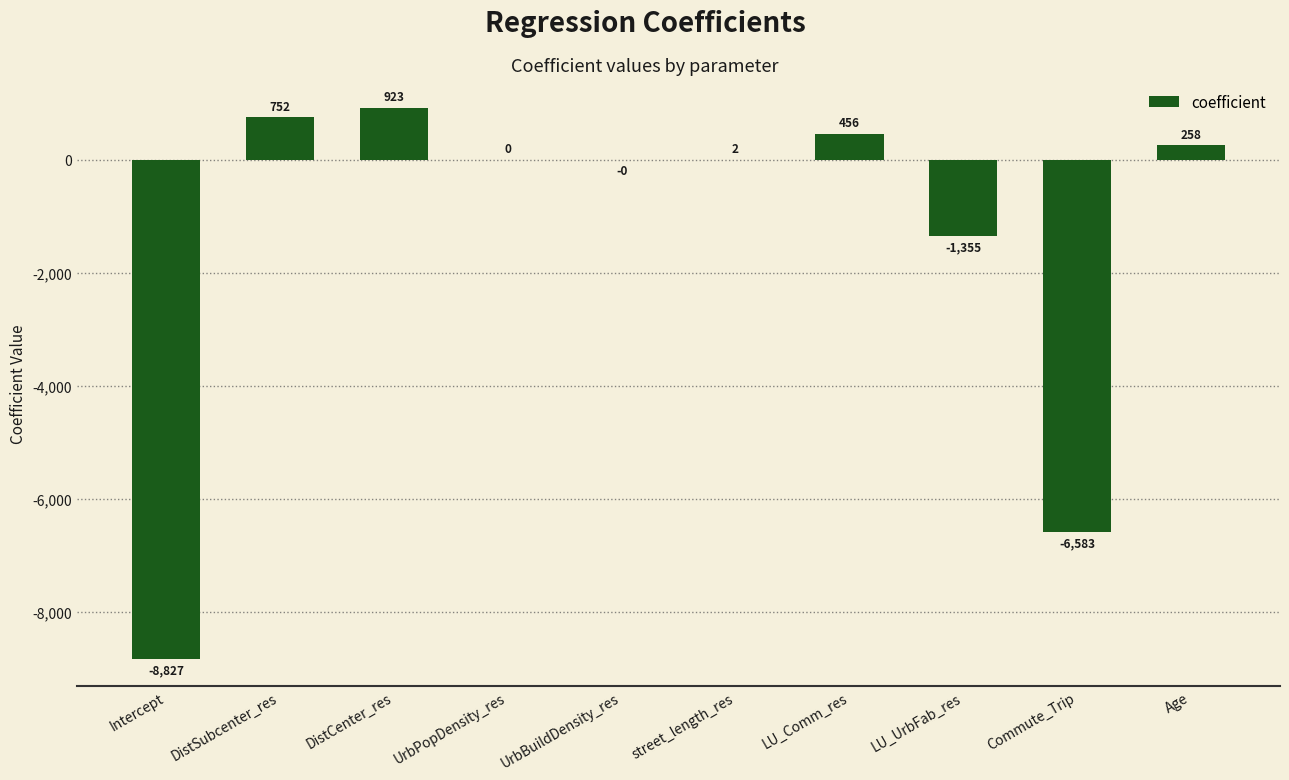

What is the maximum value shown in the chart?

923.4